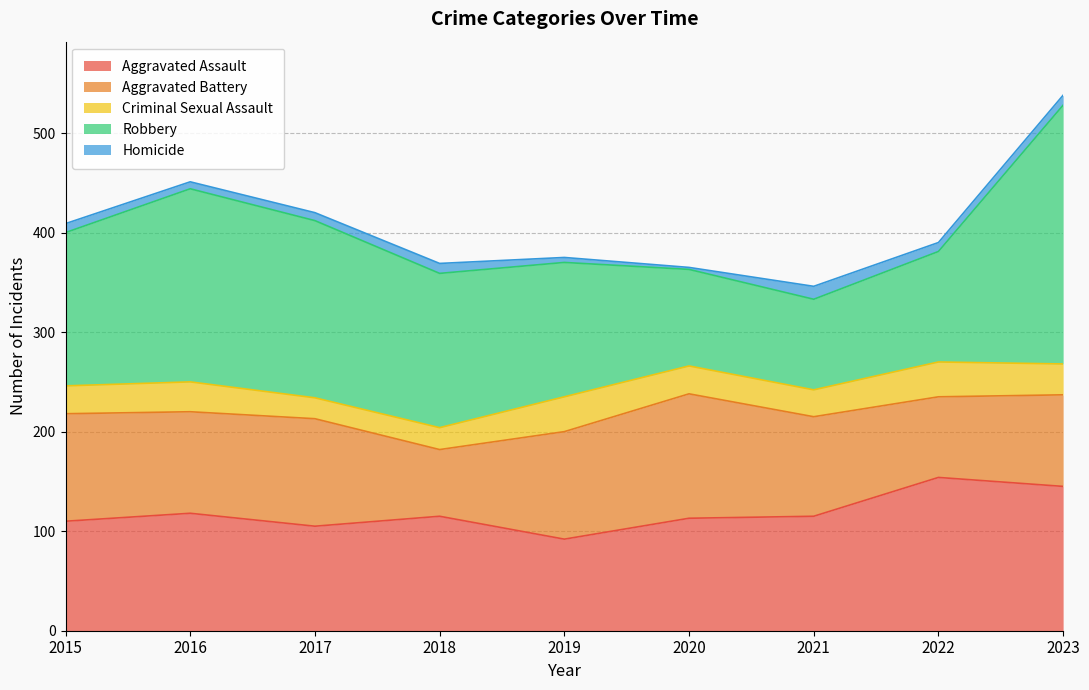

What is the sum of the Aggravated Battery values at 2018 and 2021?

167